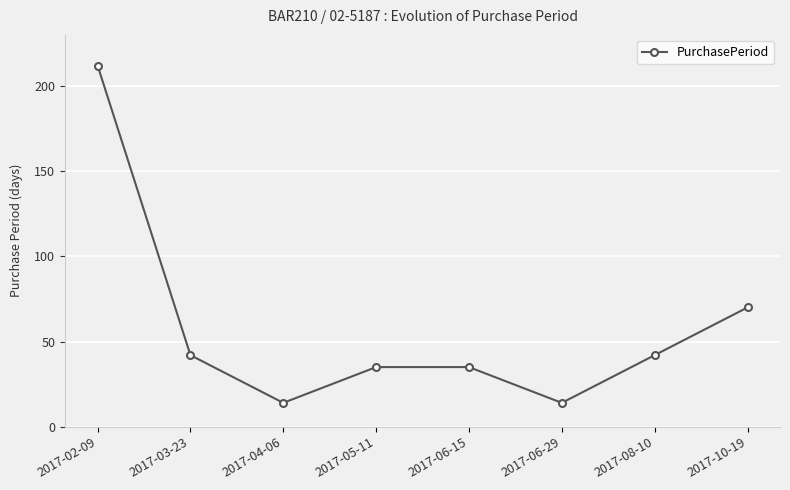

What is the ratio of the value at 2017-10-19 to the value at 2017-06-29?

5.0